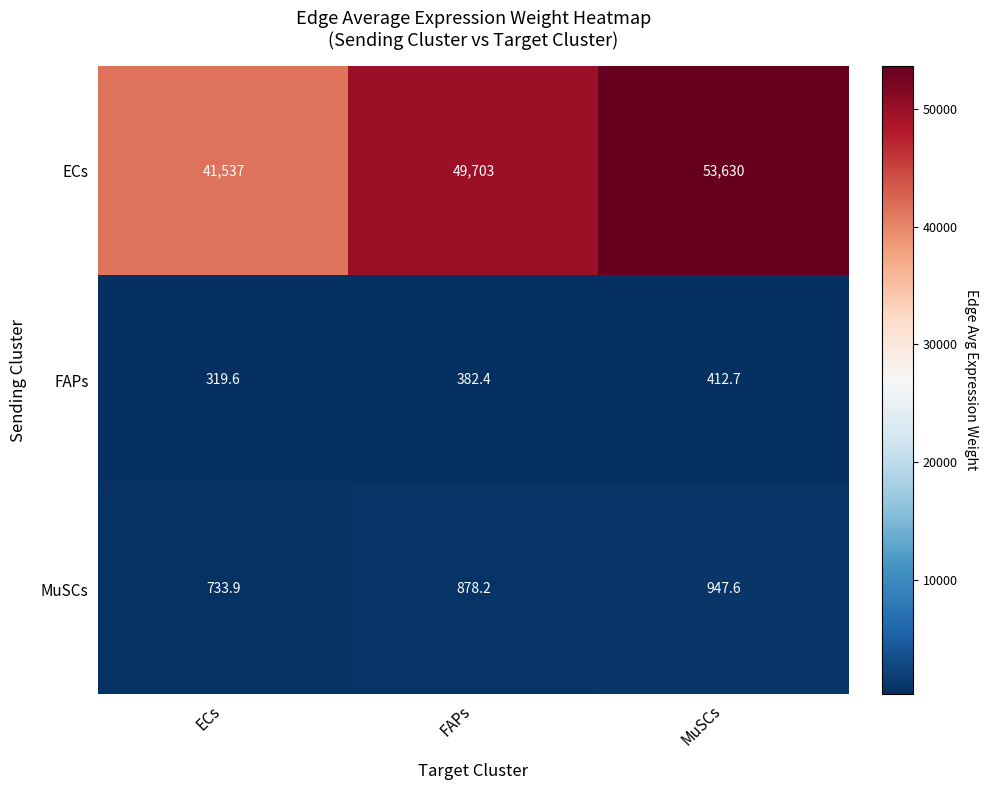

Is it true that FAPs equals 382.4 at FAPs?

True